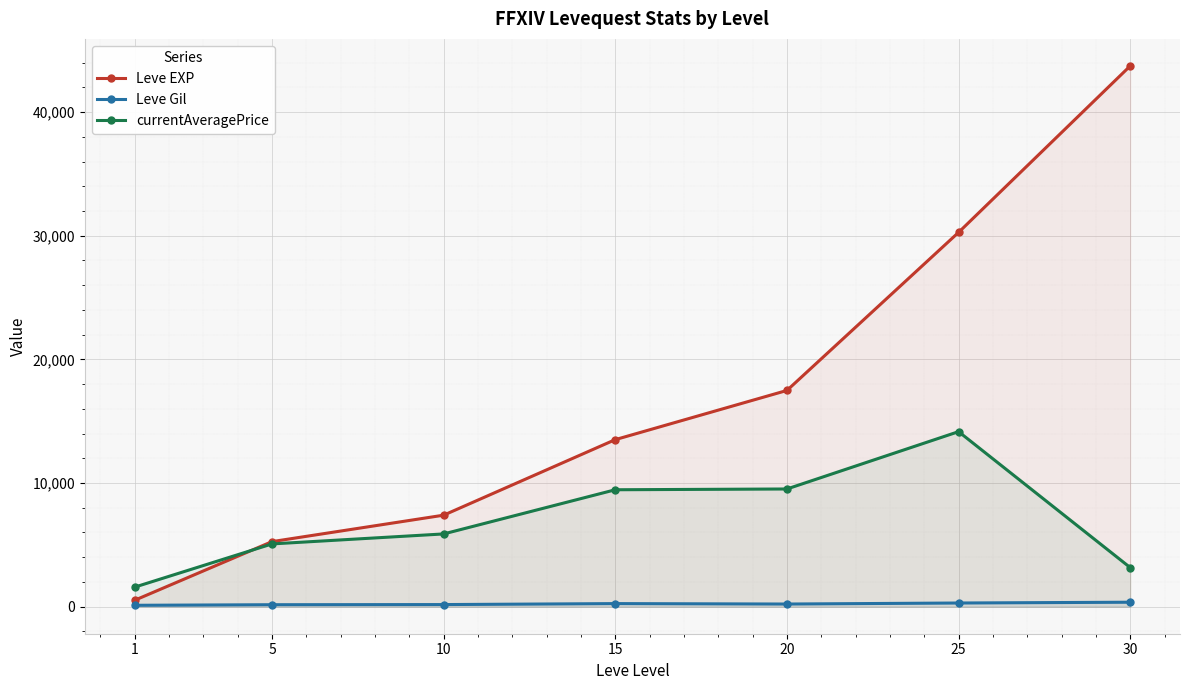

What is the difference between the Leve Gil values at 15 and 20?

35.5